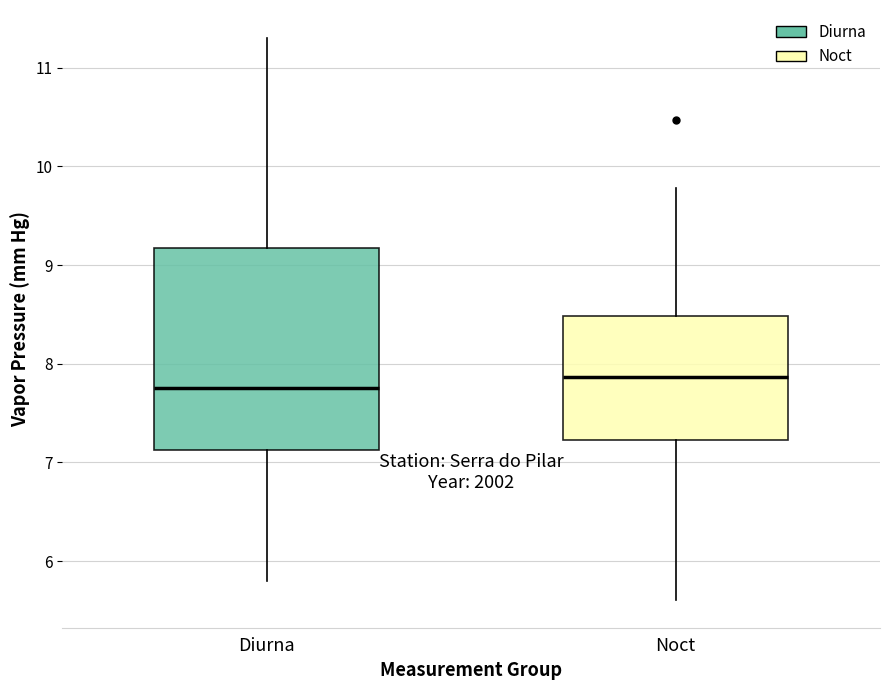

Which box's median line is the lowest?

Diurna